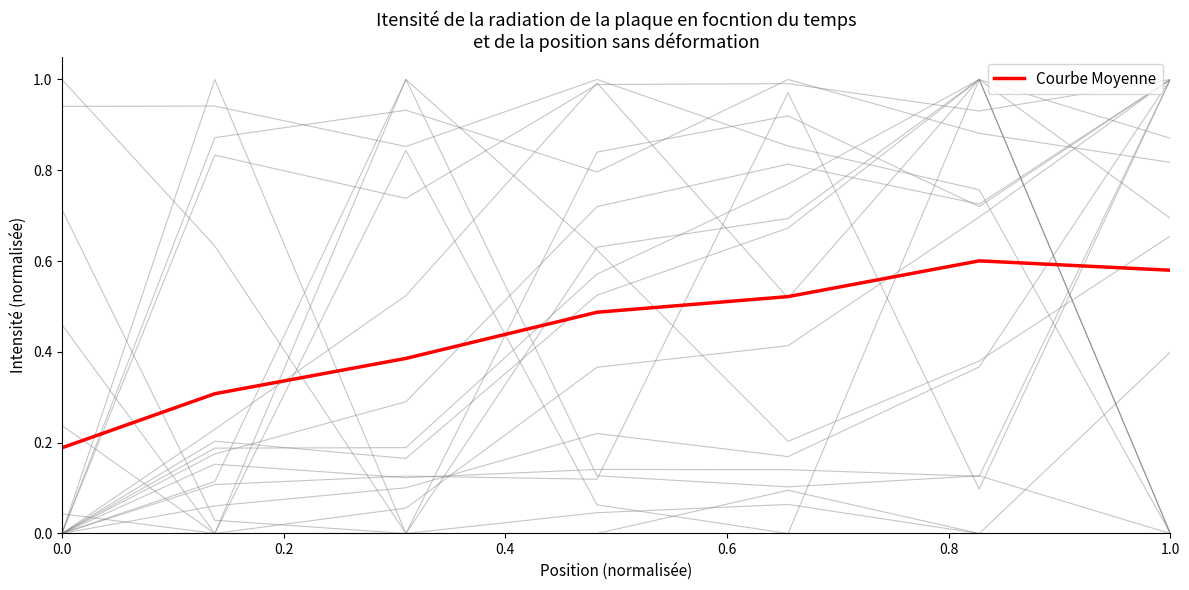

Is it true that Courbe Moyenne equals 0.1 at 0.0?

False